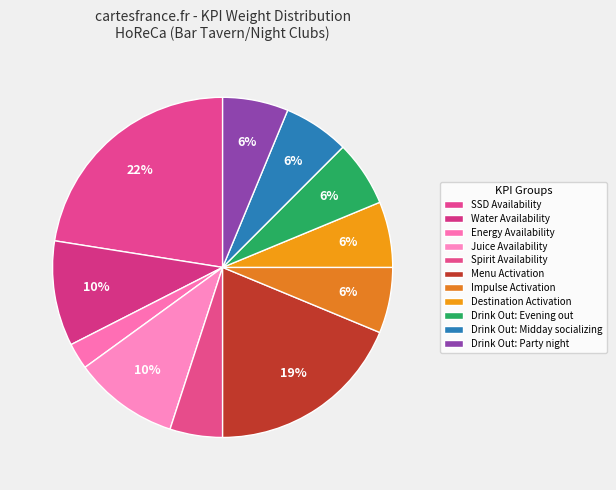

How many segments does this pie chart have?

11